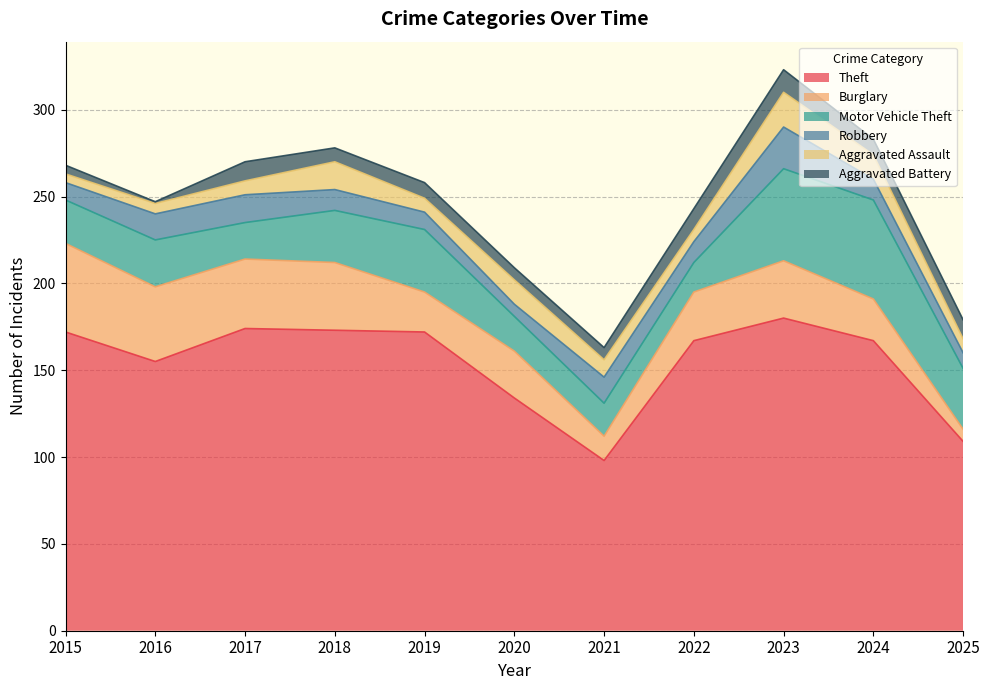

True or false: Robbery has a value of 17 at 2019.

False